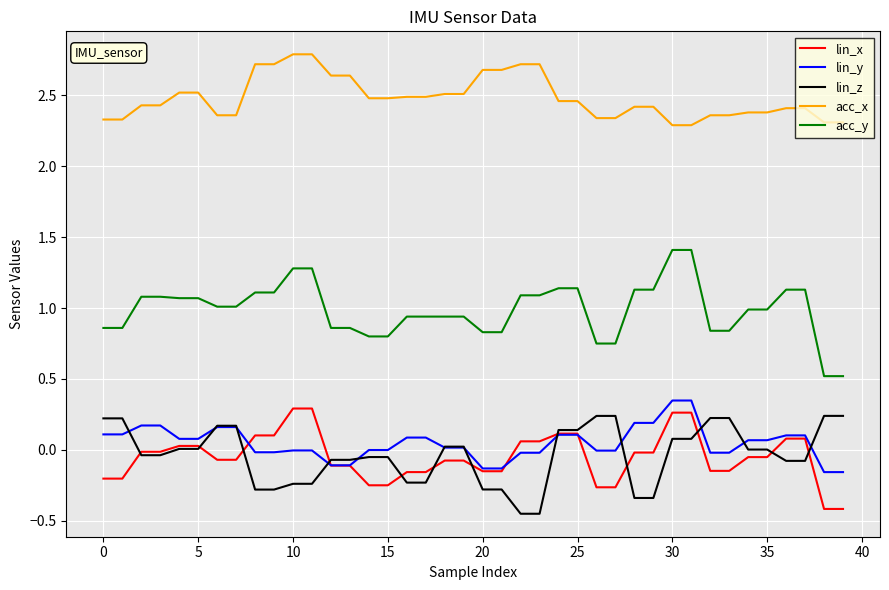

How many lines are shown in the chart?

5